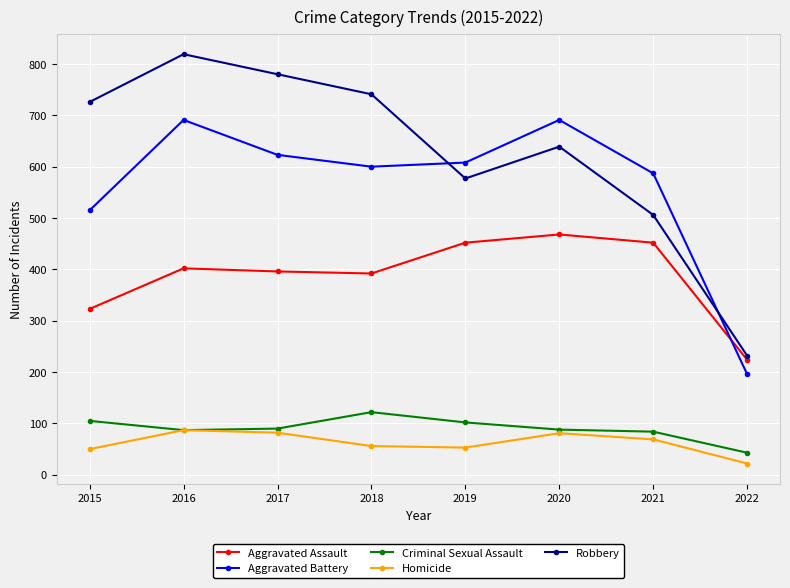

What is the difference between the maximum and minimum values in the Criminal Sexual Assault series?

79